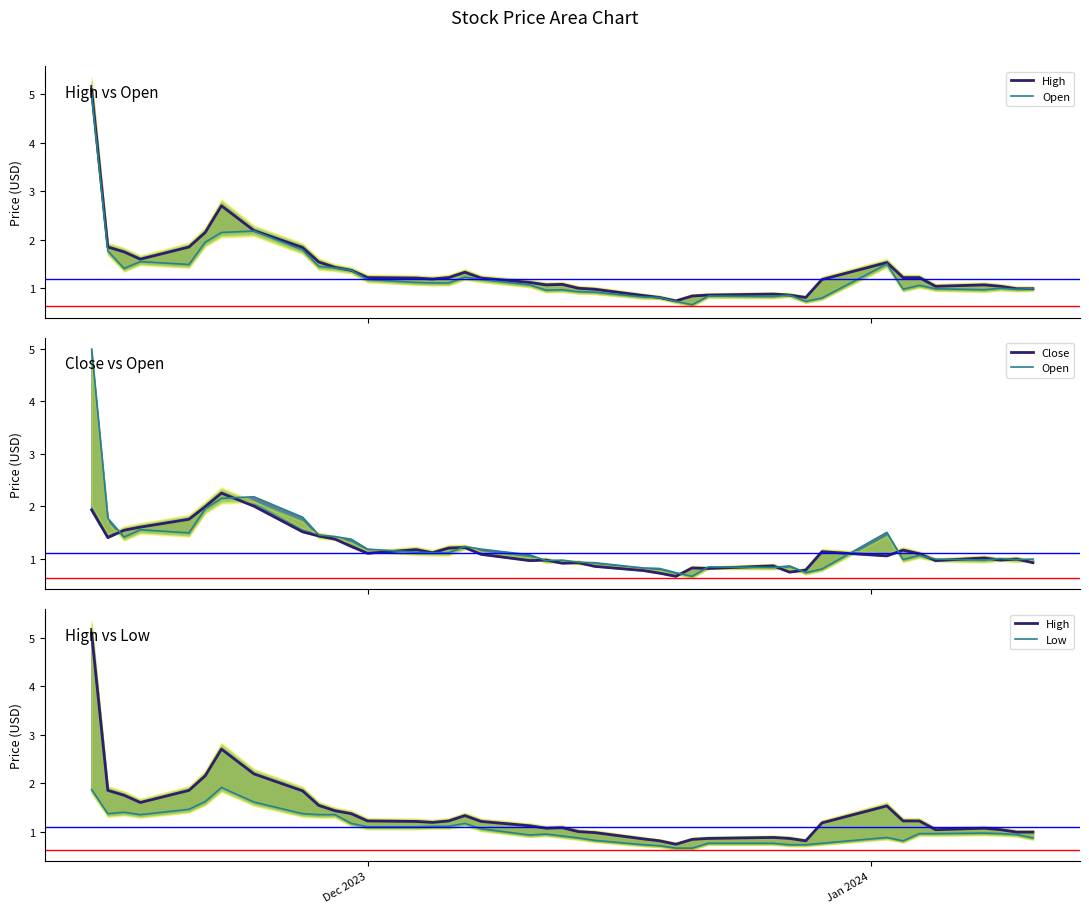

Where is High nearest to the value 2?

2023-11-15